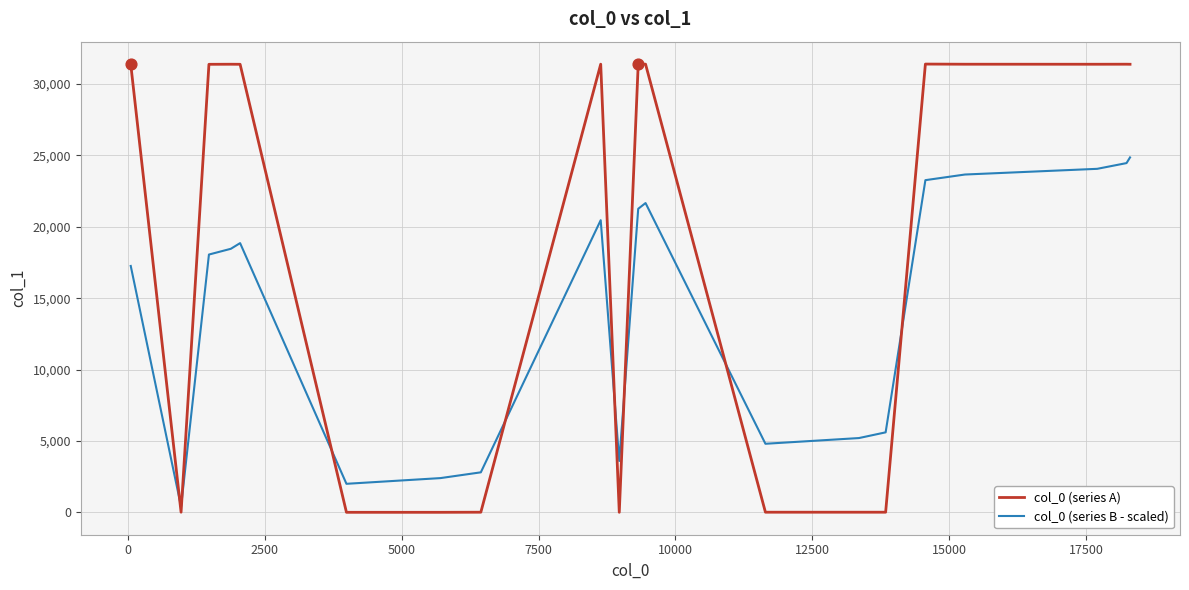

Which series has the largest total across all categories?

col_0 (series A)